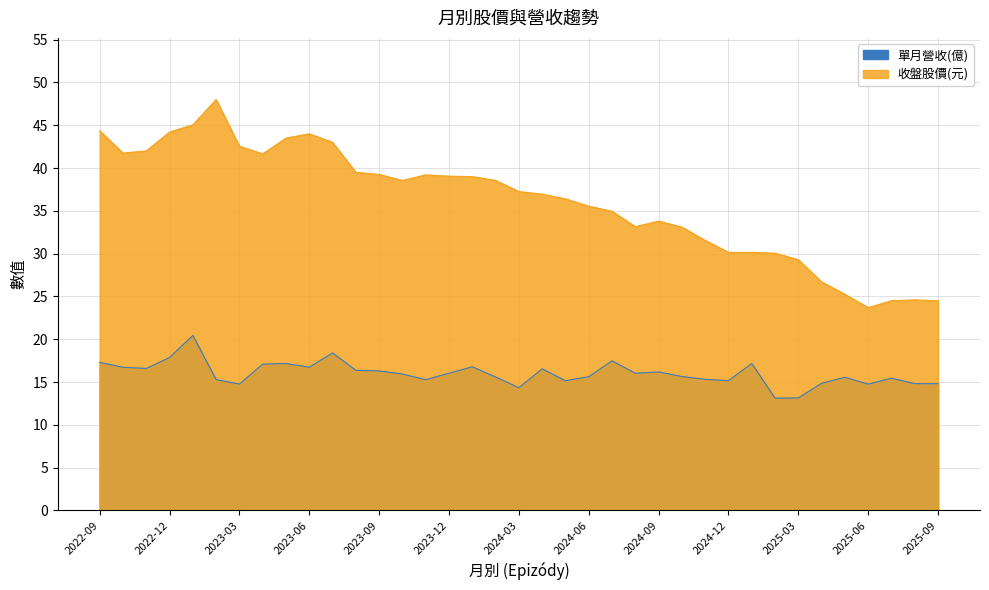

List the labels in order of 收盤股價 value, largest first.

2023-02, 2023-01, 2022-09, 2022-12, 2023-06, 2023-05, 2023-07, 2023-03, 2022-11, 2022-10, 2023-04, 2023-08, 2023-09, 2023-11, 2023-12, 2024-01, 2023-10, 2024-02, 2024-03, 2024-04, 2024-05, 2024-06, 2024-07, 2024-09, 2024-08, 2024-10, 2024-11, 2024-12, 2025-01, 2025-02, 2025-03, 2025-04, 2025-05, 2025-08, 2025-07, 2025-09, 2025-06